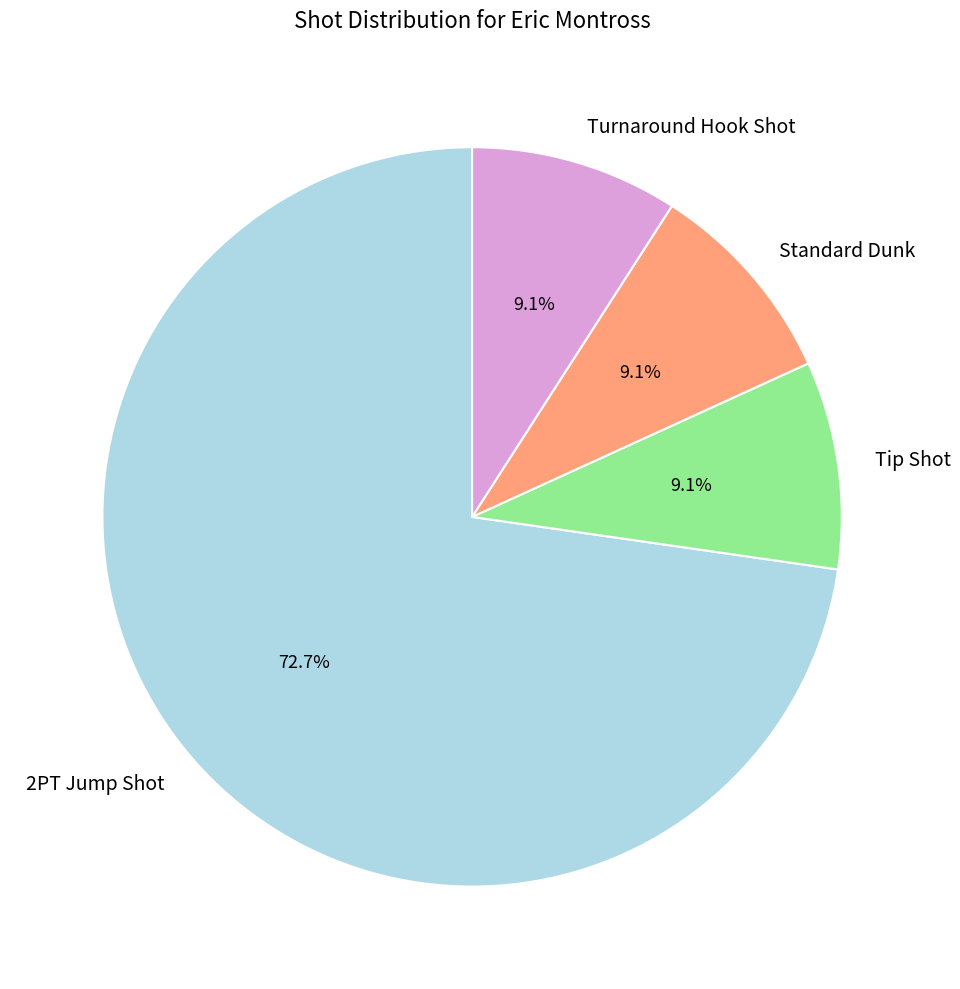

Which slice is the largest?

2PT Jump Shot